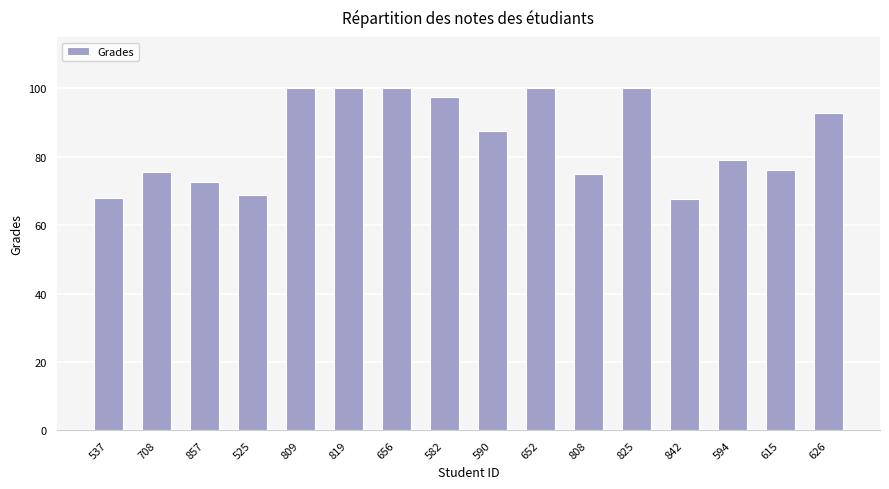

What is the average value?

85.0